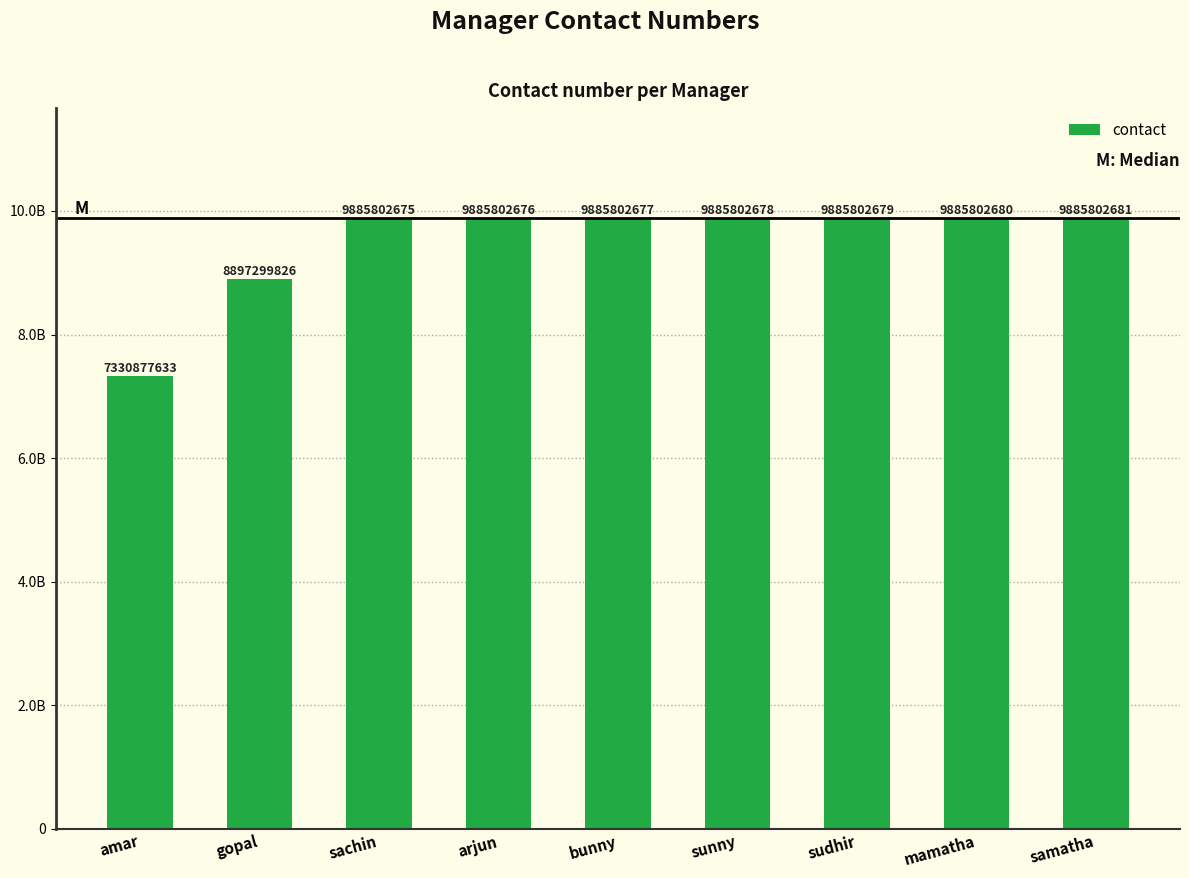

Are the bars horizontal?

No